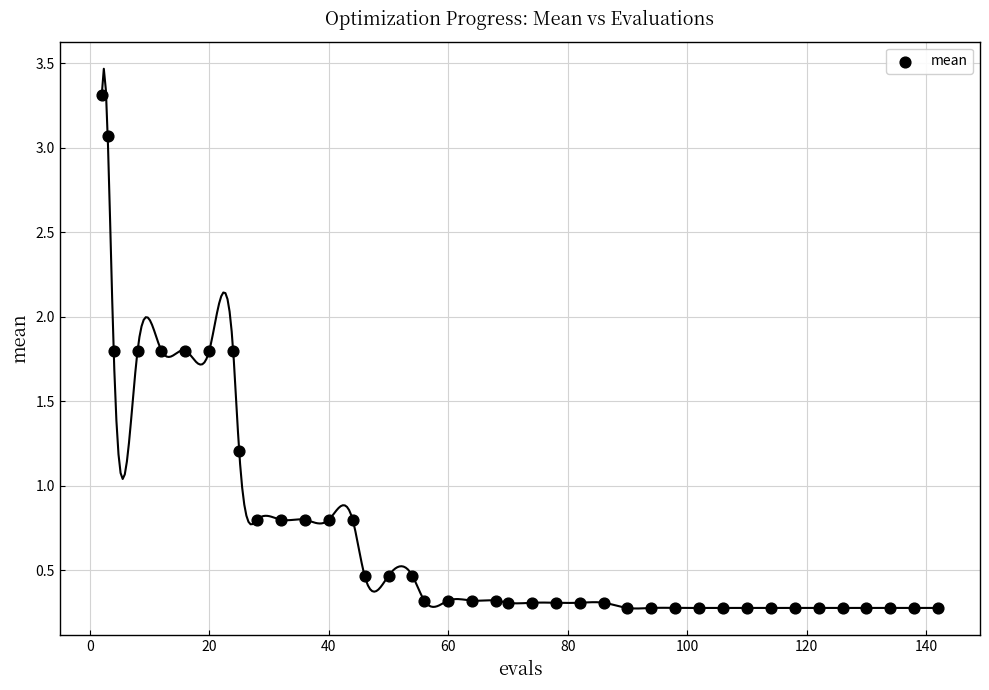

What is the range of Y values (max minus min)?

3.0